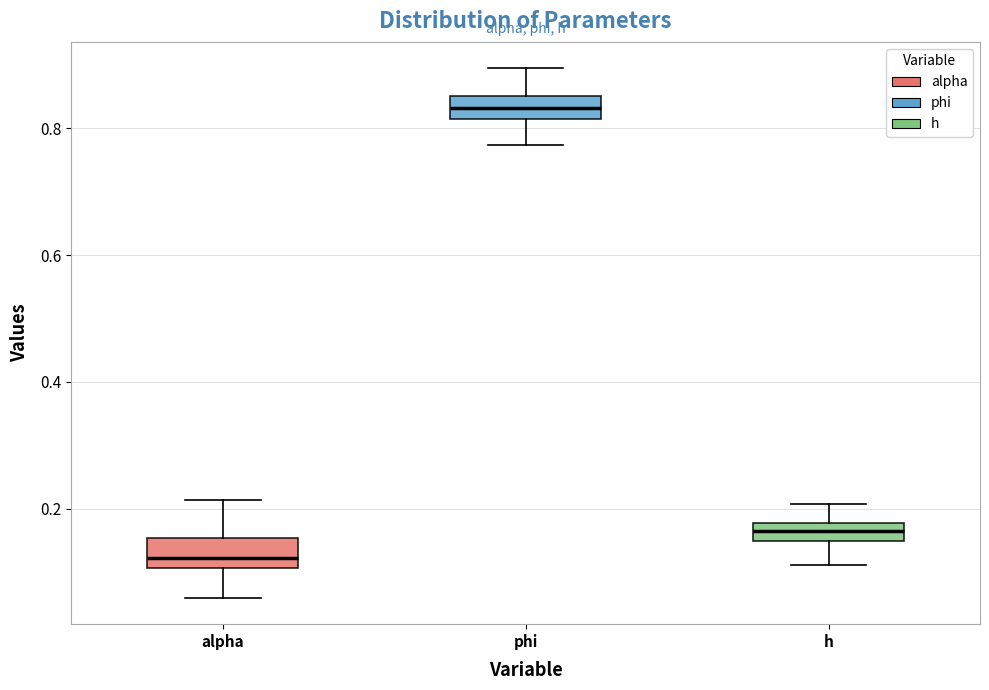

Where is the upper edge of the box for phi on the y-axis? The values are not printed on the chart, so give them approximately, as read against the axis.

0.86